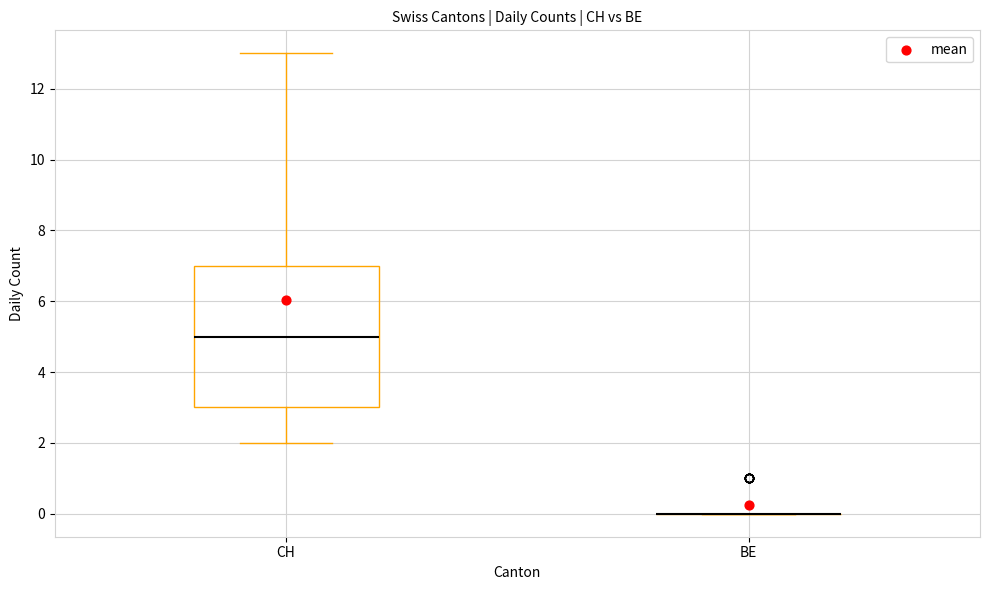

Reading left to right, transcribe this box plot: for each box, give where its median line is, the range the box spans, and where its two whiskers end, as read against the y-axis. The values are not printed on the chart, so give them approximately, as read against the axis.

CH: median 5, box 3 to 7, whiskers 2 to 13
BE: box collapsed to a line at 0, whiskers 0 to 0